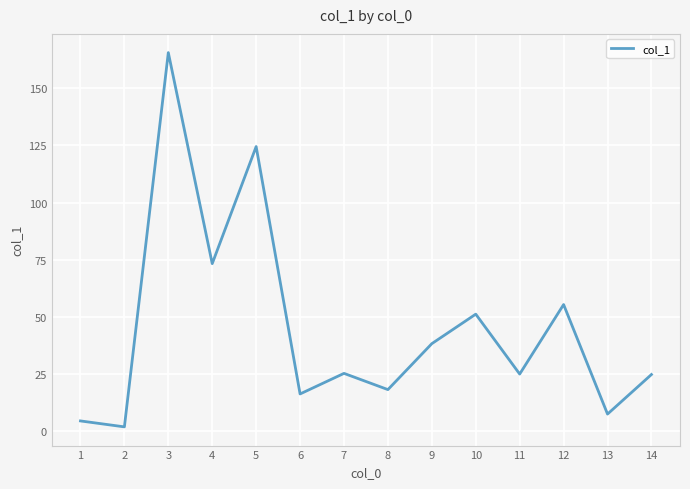

At which label does the data first exceed 25?

3